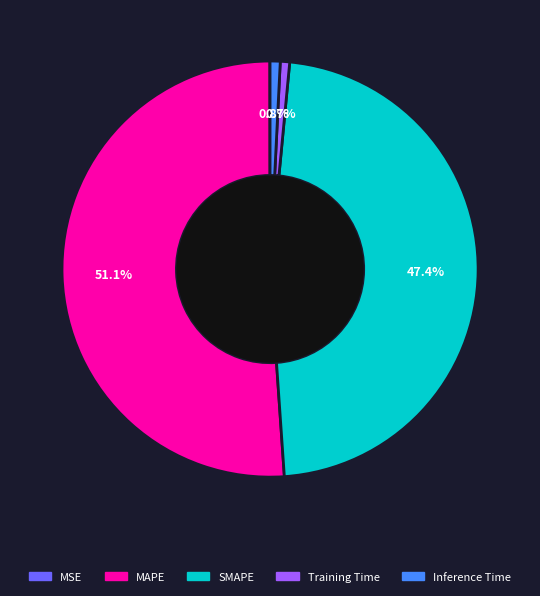

The Inference Time slice represents 1% of the pie. True or false?

True